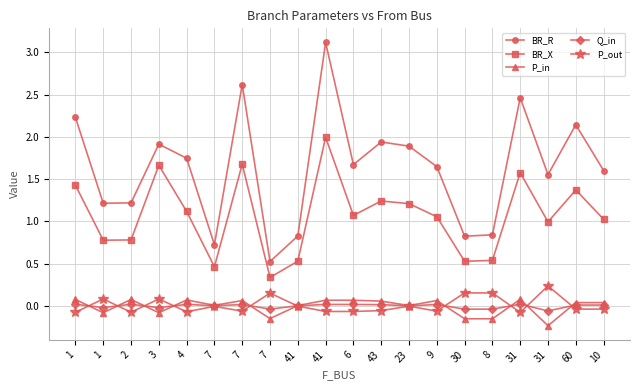

Which category has the highest value across all series?

41